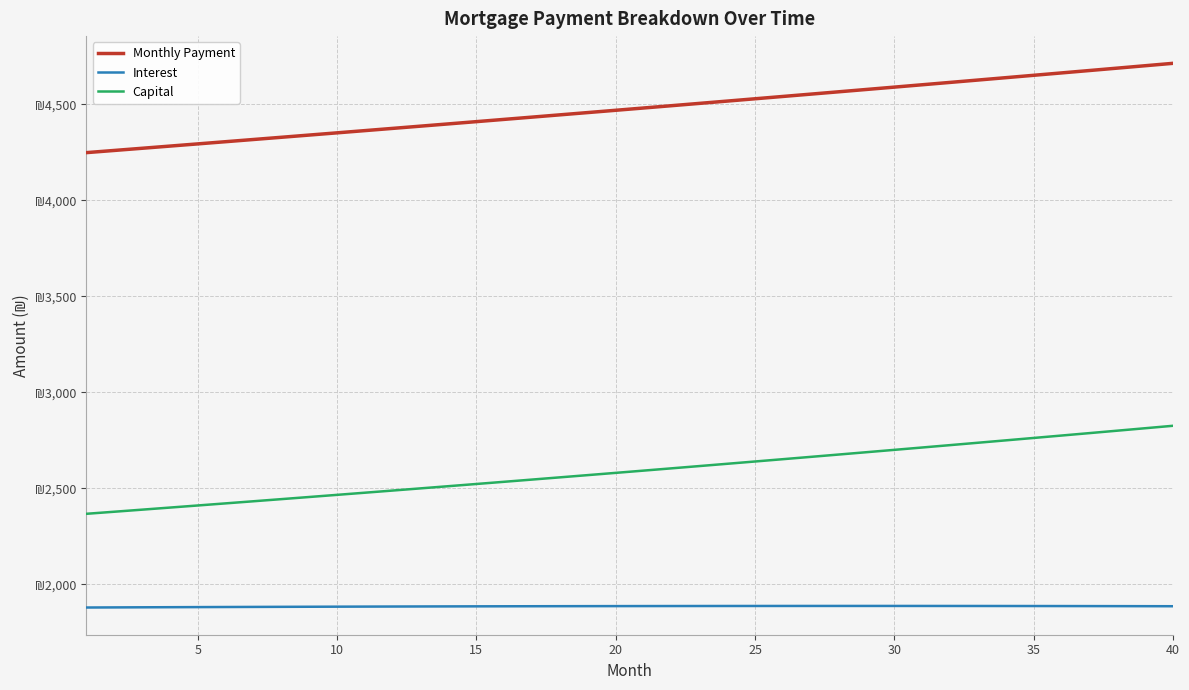

True or false: Monthly Payment and Capital intersect in this chart.

False